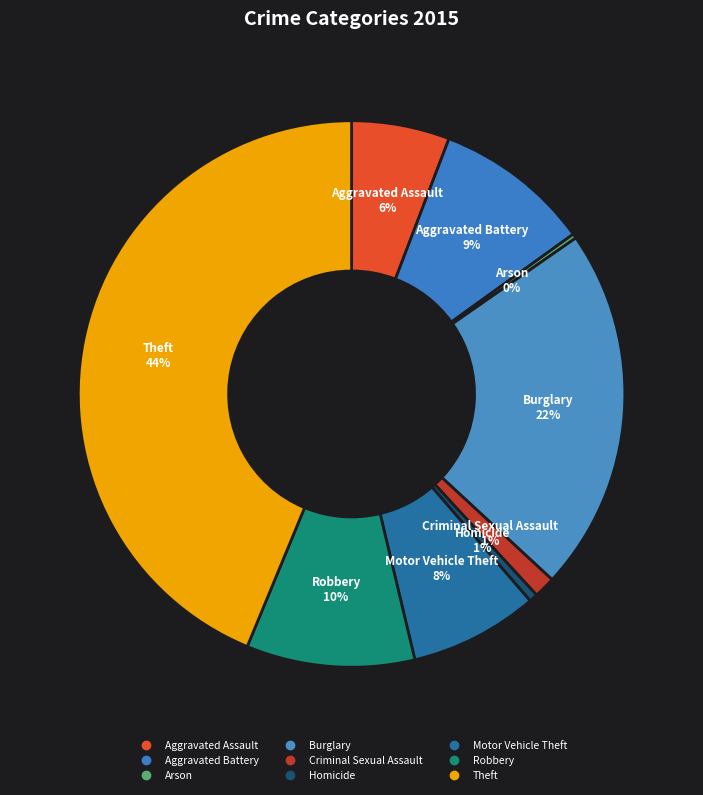

To the nearest percent, what percentage of the pie is Theft?

44%